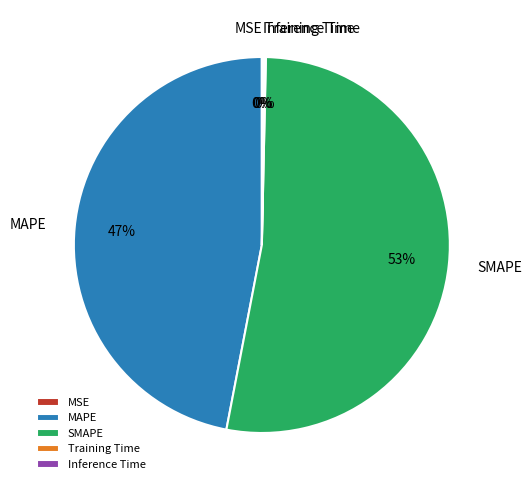

Which category has the biggest portion of the pie?

SMAPE